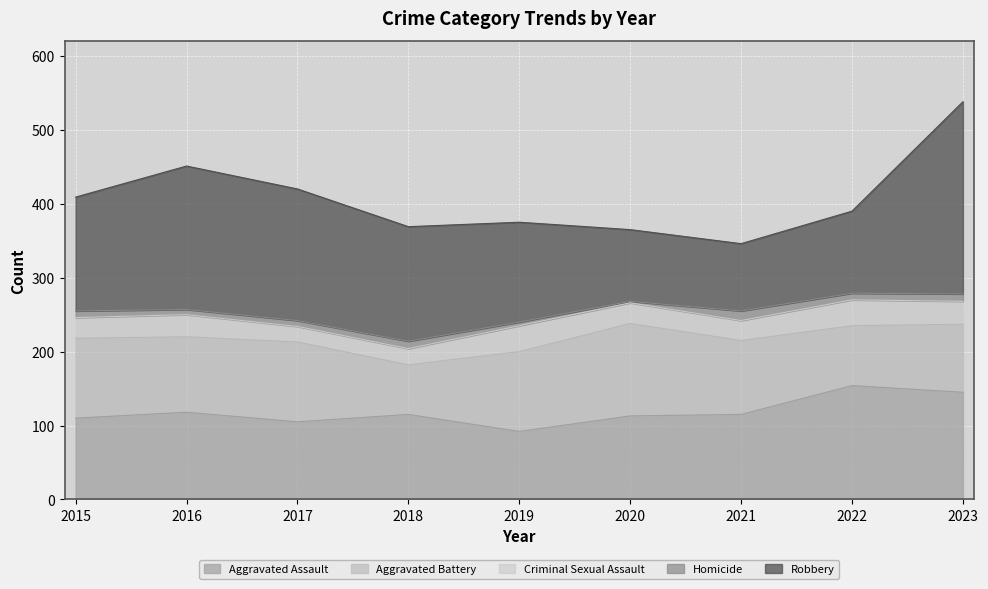

What value does the Aggravated Battery series have at 2023, to the nearest 5?

90